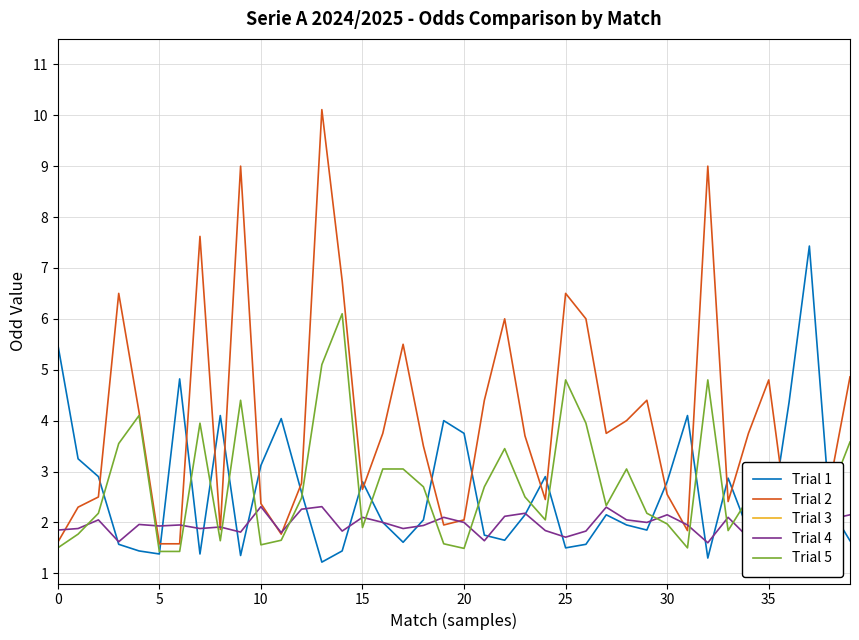

Is it true that Trial 1 equals 1.7 at 0?

False